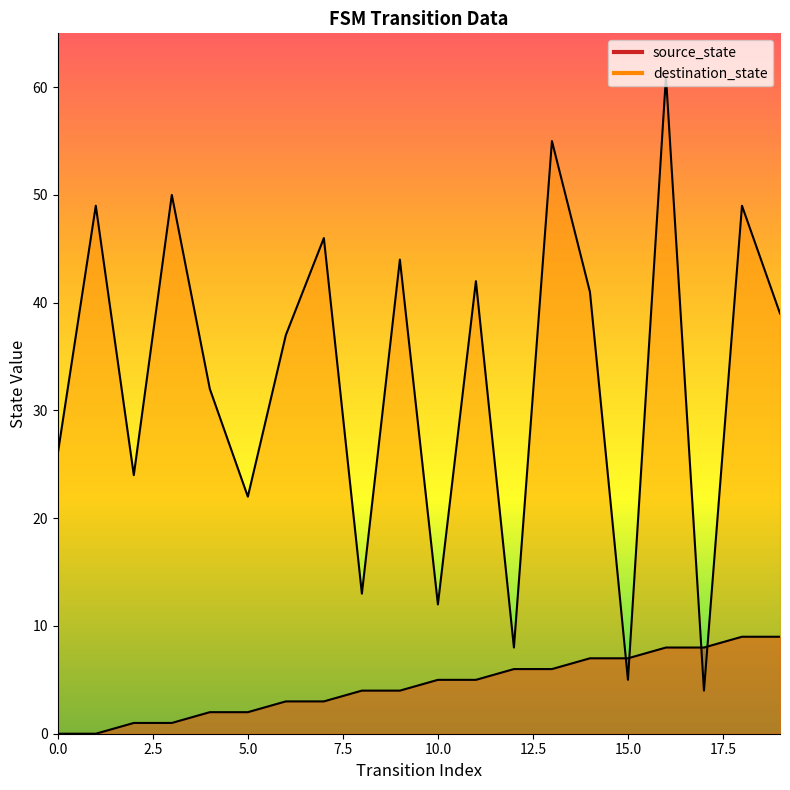

At which category is the sum across all series the highest?

16